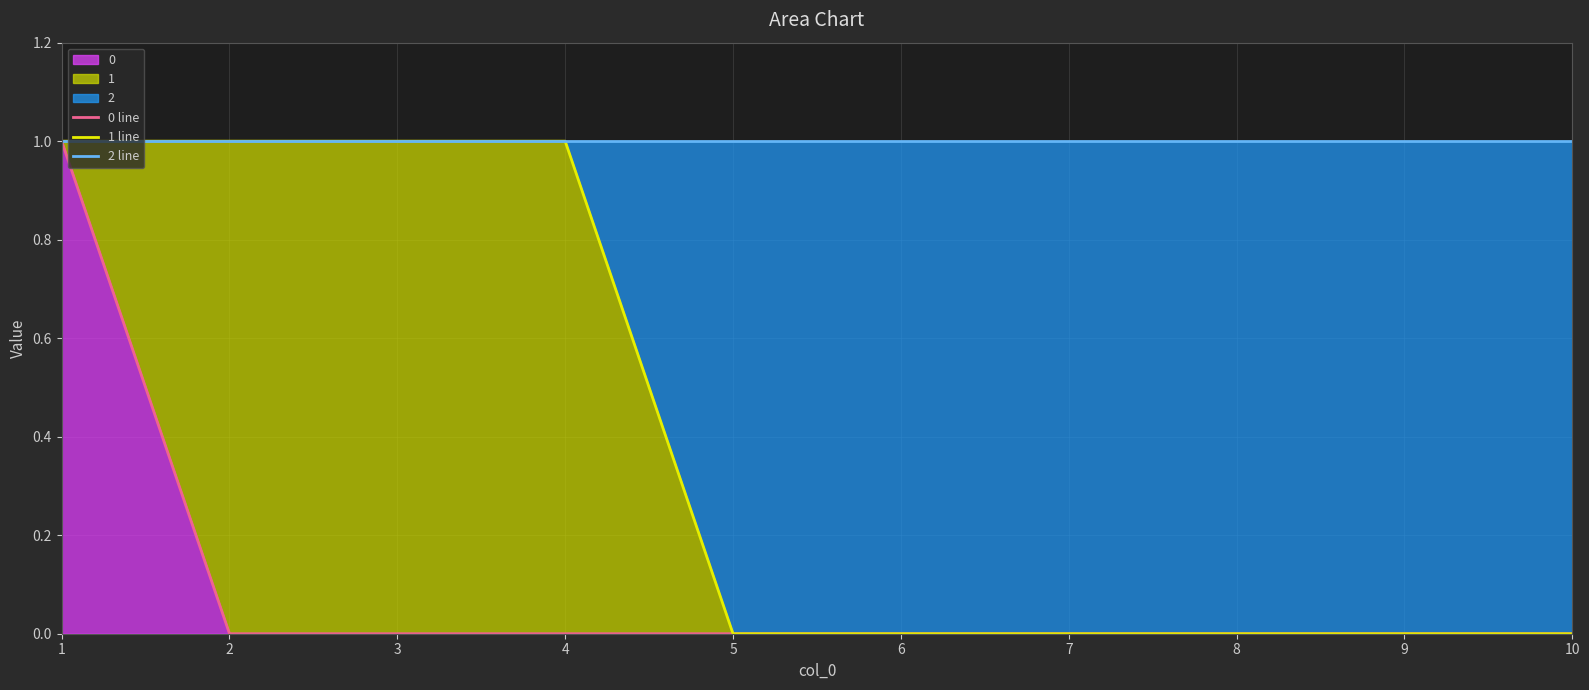

Is it true that 1 line equals -1 at 6?

False